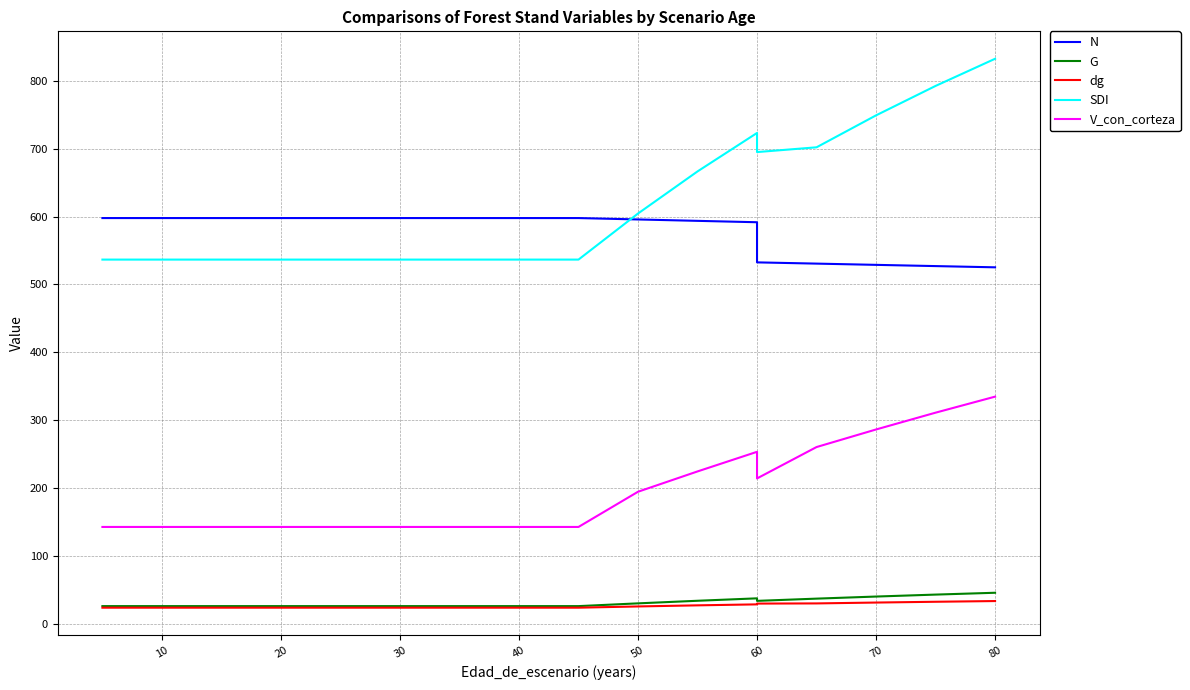

How many lines are shown in the chart?

5